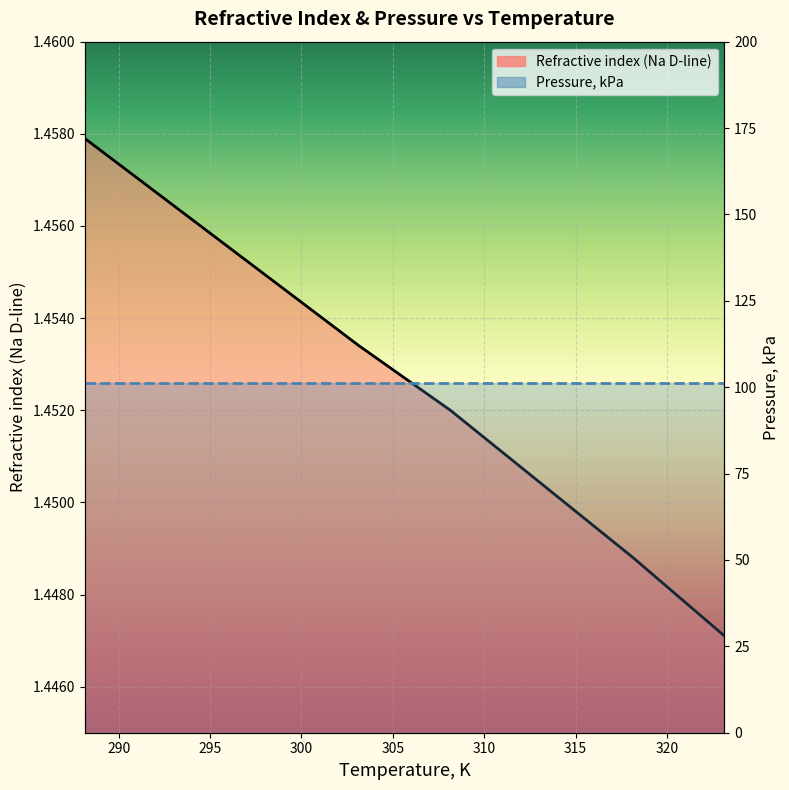

Which series has the largest total across all categories?

Pressure, kPa